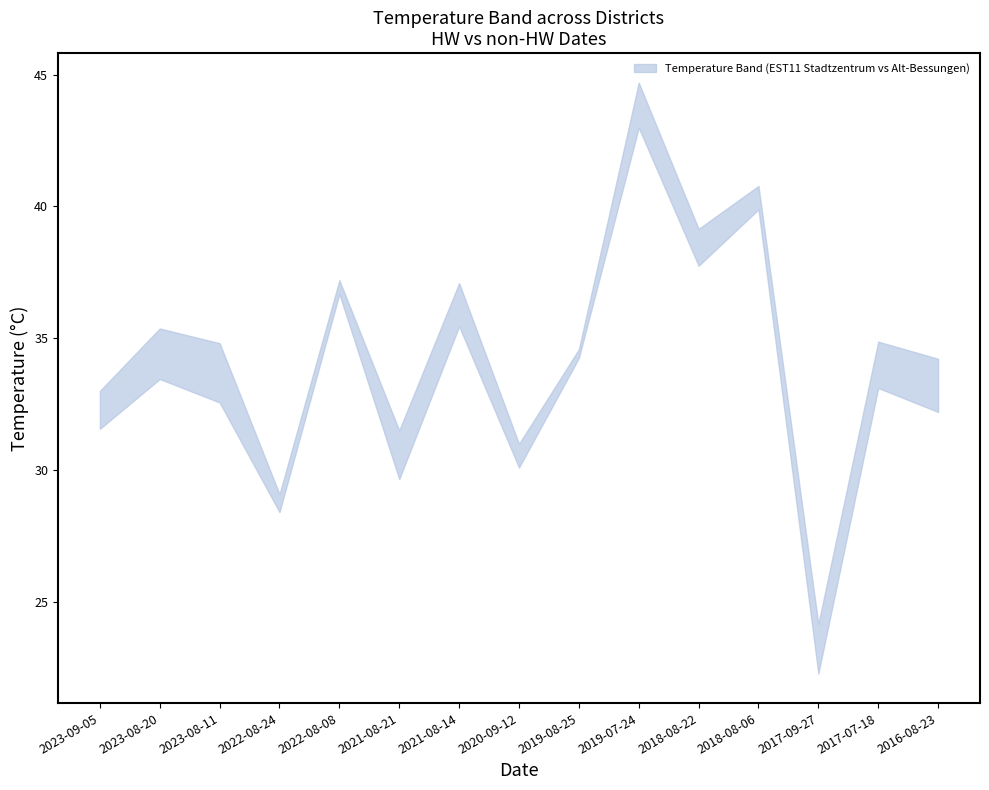

Rank the series by their maximum value, from lowest to highest.

lower, upper